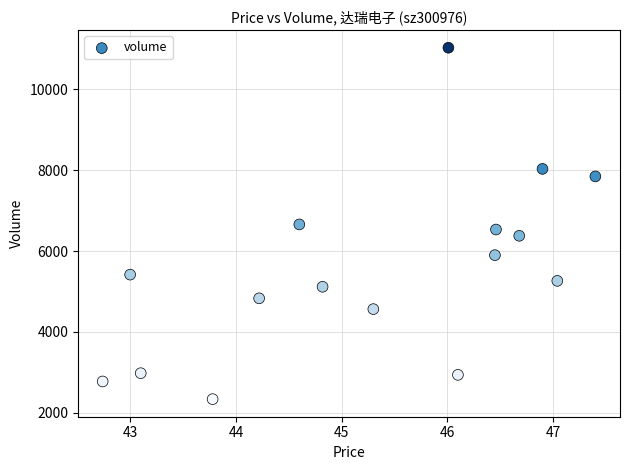

What is the range of Y values (max minus min)?

8681